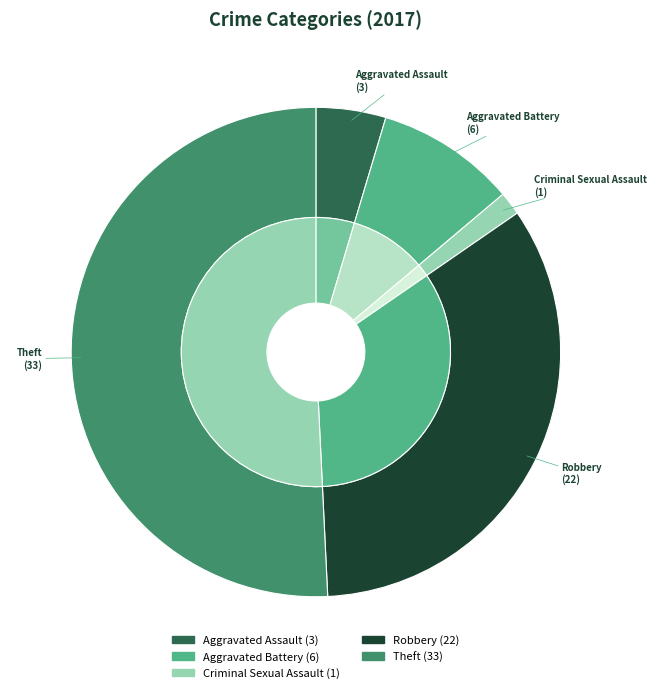

Which has a higher value, Aggravated Battery or Theft?

Theft